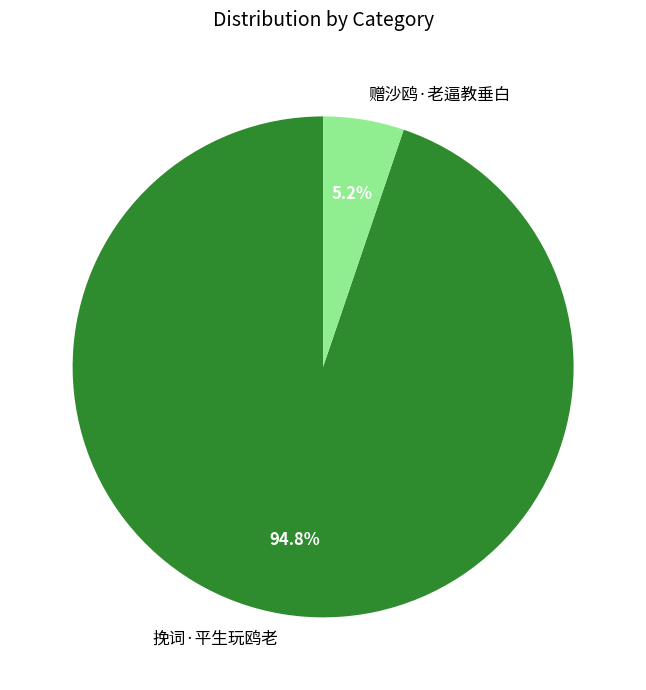

Is the sum of 挽词·平生玩鸥老 and 赠沙鸥·老逼教垂白 greater than half?

Yes